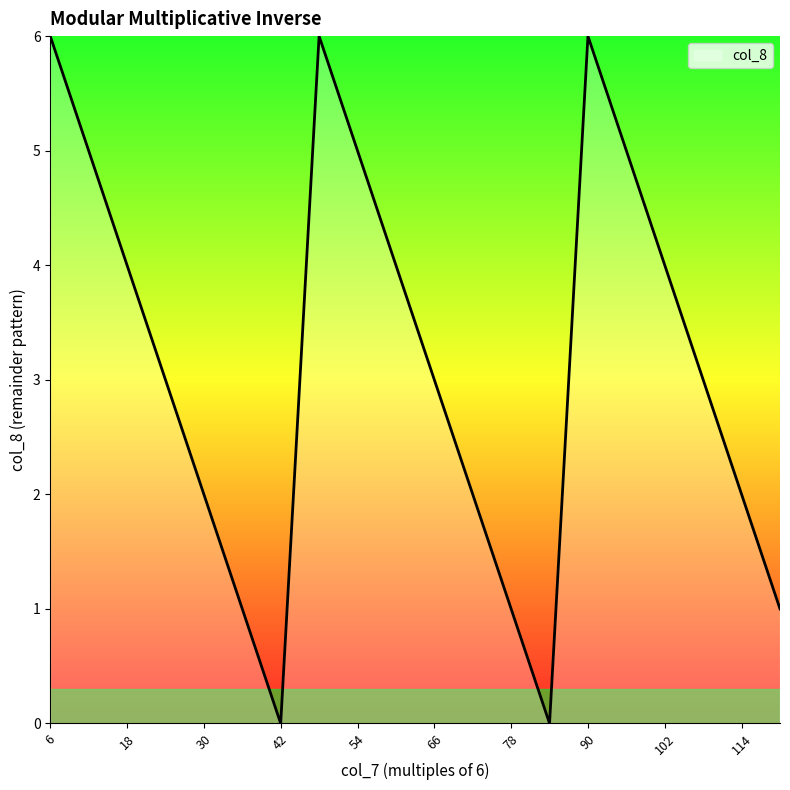

What is the difference between the maximum and minimum values?

6